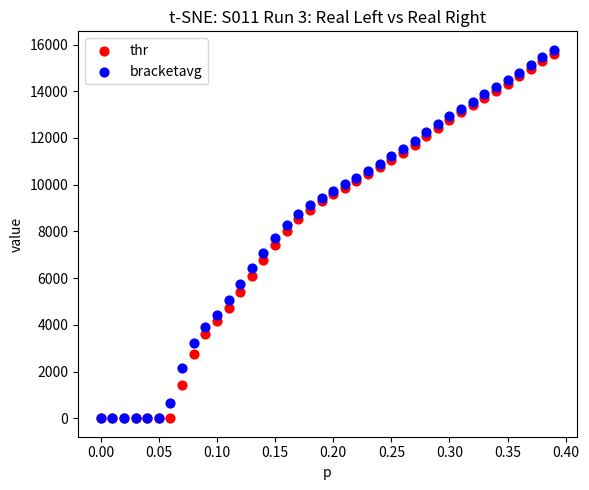

Which series has the widest spread of Y values?

bracketavg